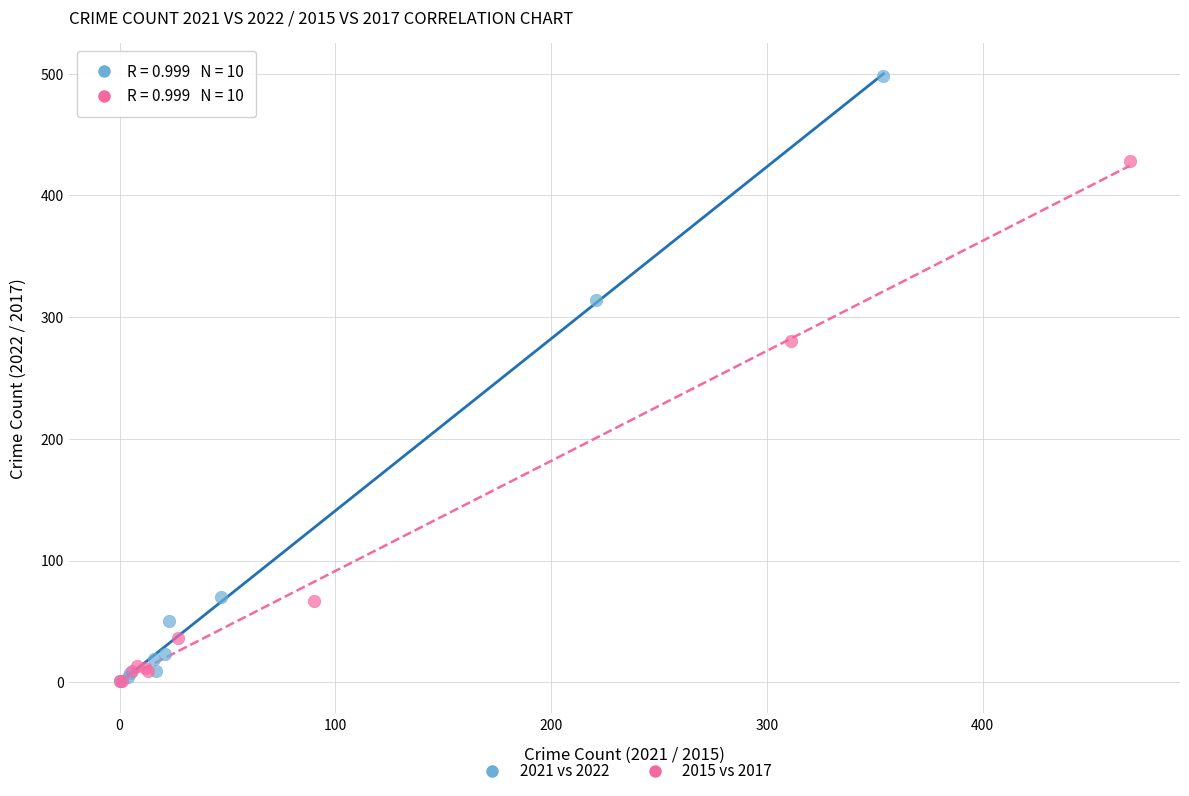

Which series has the widest spread of Y values?

2021 vs 2022